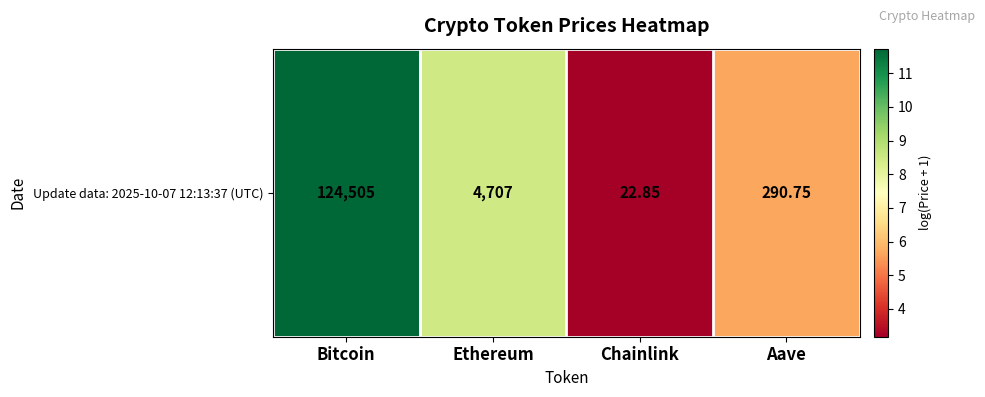

What is the approximate value at Chainlink?

3.2